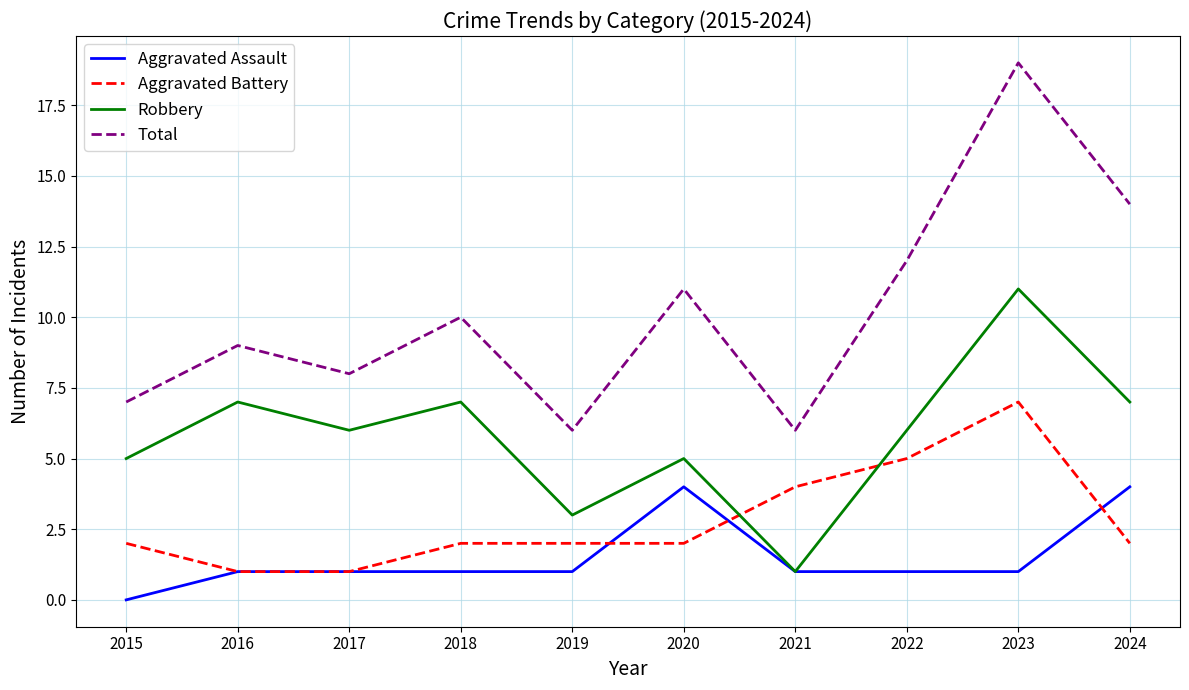

In Total, how many points are higher than both neighbors (excluding endpoints)?

4